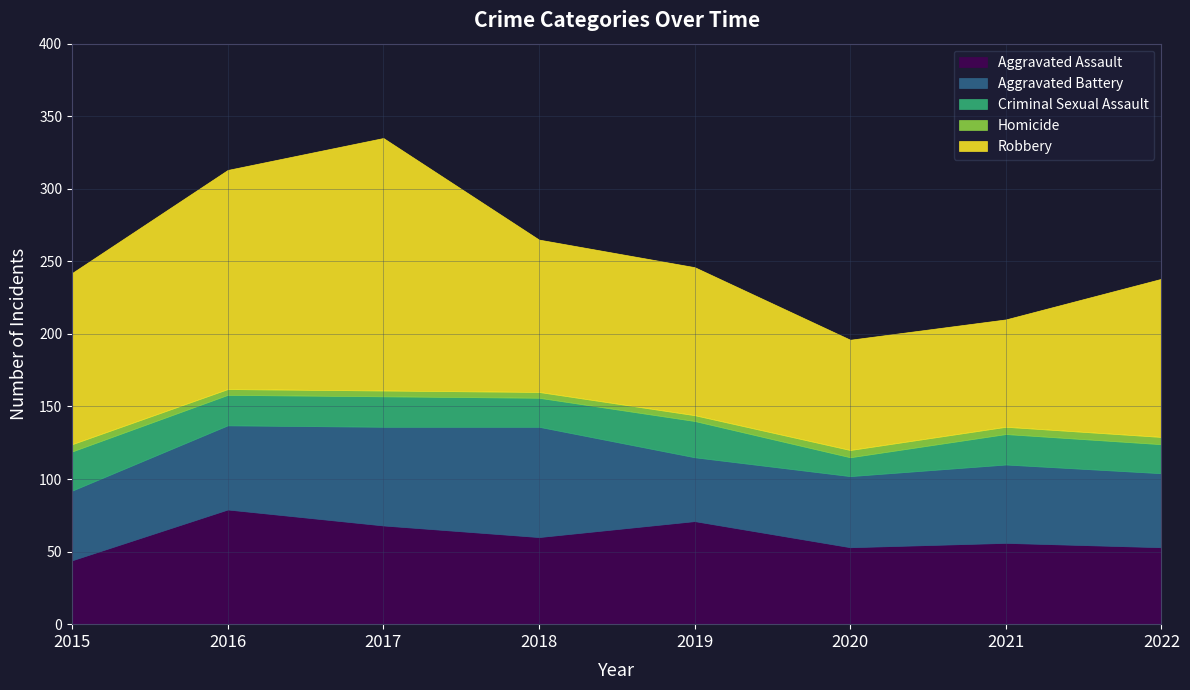

True or false: Aggravated Battery and Criminal Sexual Assault cross at least once.

False